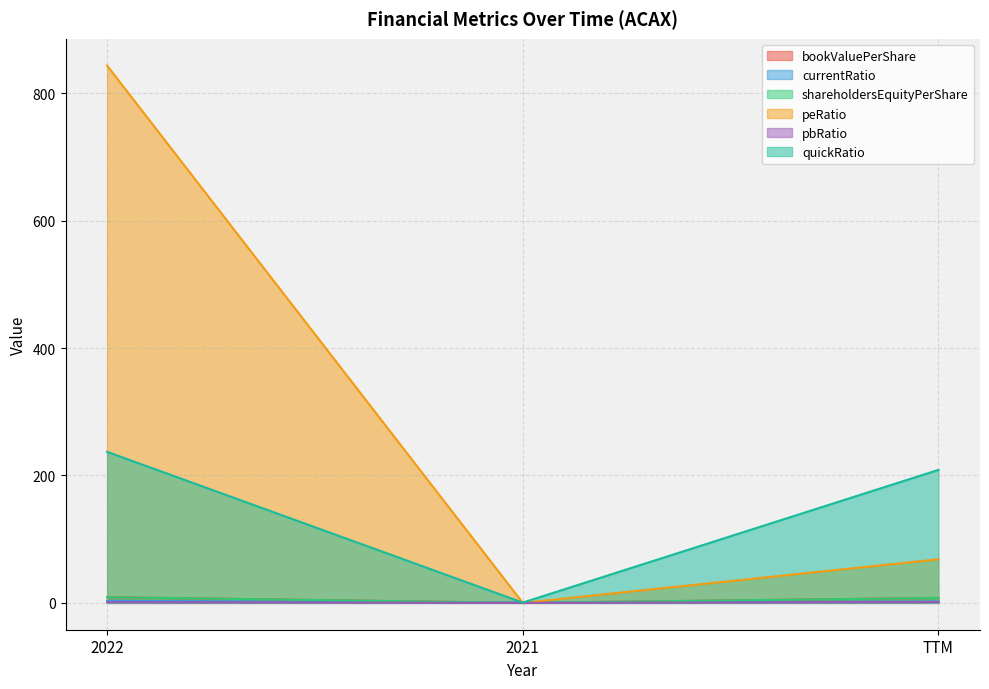

What is the total value across all series at 2021?

0.9